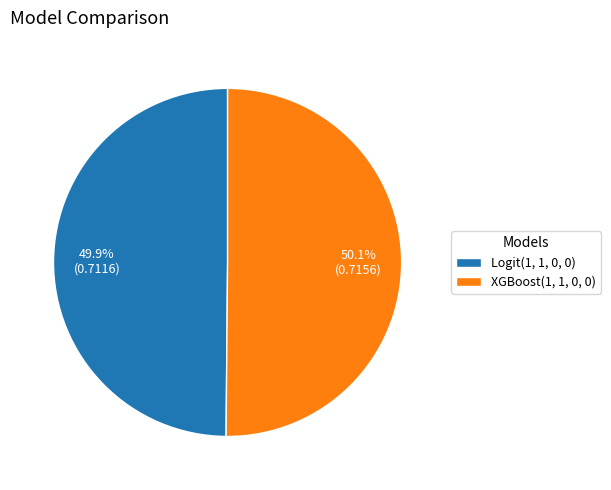

The Logit(1, 1, 0, 0) slice represents 50% of the pie. True or false?

True